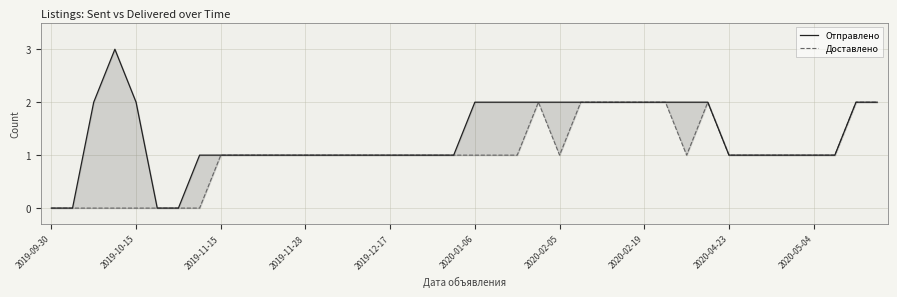

Does the chart display data point markers on the line(s)?

No